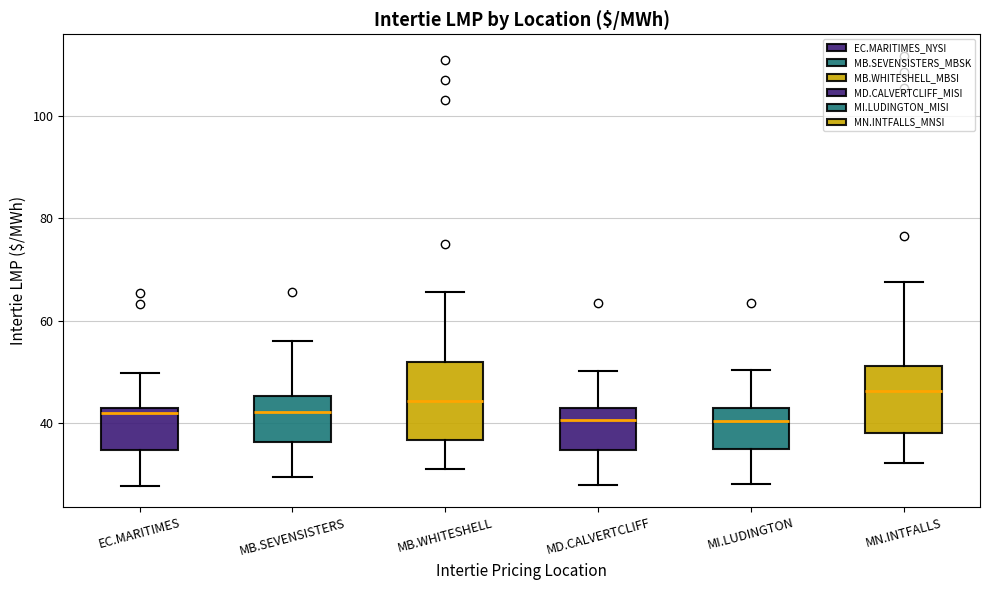

Reading left to right, transcribe this box plot: for each box, give where its median line is, the range the box spans, and where its two whiskers end, as read against the y-axis. The values are not printed on the chart, so give them approximately, as read against the axis.

EC.MARITIMES: median 42, box 34 to 44, whiskers 28 to 50
MB.SEVENSISTERS: median 42, box 36 to 46, whiskers 30 to 56
MB.WHITESHELL: median 44, box 36 to 52, whiskers 32 to 66
MD.CALVERTCLIFF: median 40, box 34 to 44, whiskers 28 to 50
MI.LUDINGTON: median 40, box 36 to 44, whiskers 28 to 50
MN.INTFALLS: median 46, box 38 to 52, whiskers 32 to 68